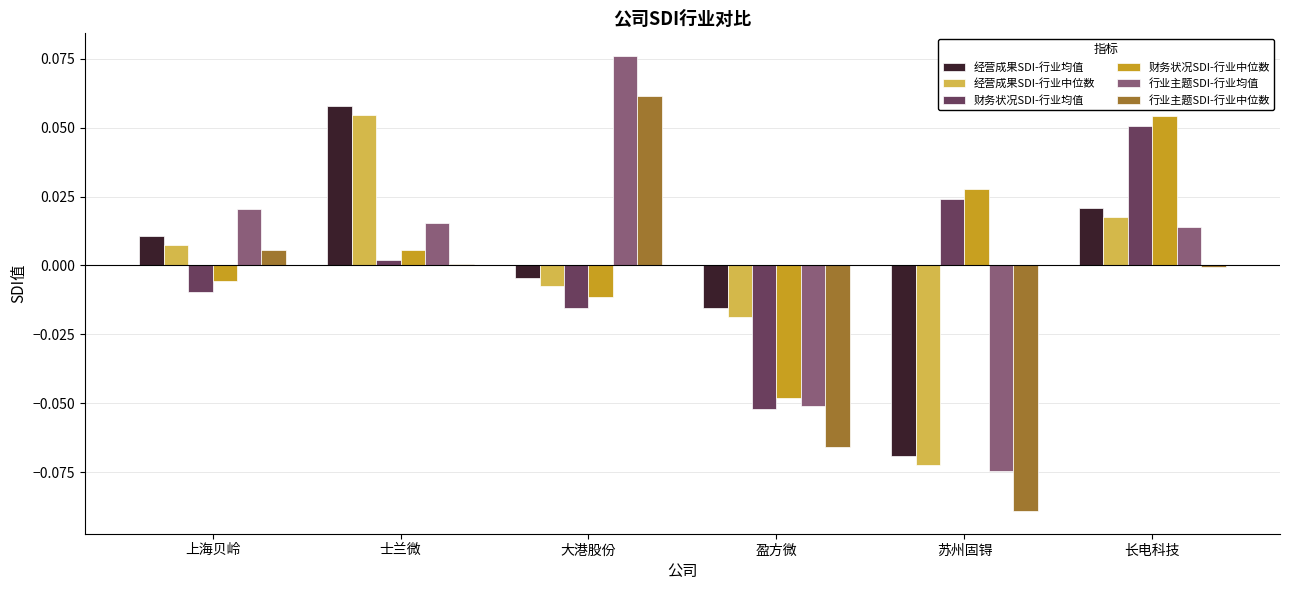

What is the label of the 5th bar from the right?

士兰微